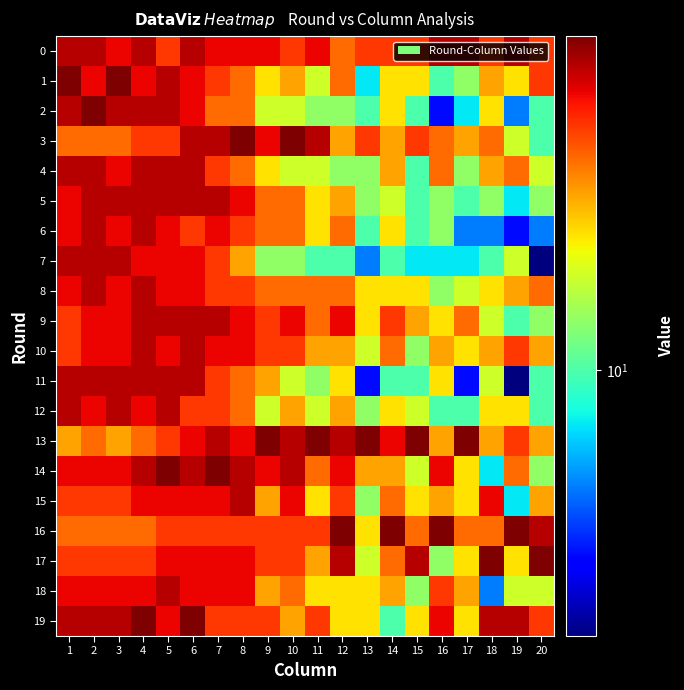

At which category is the sum across all series the highest?

6